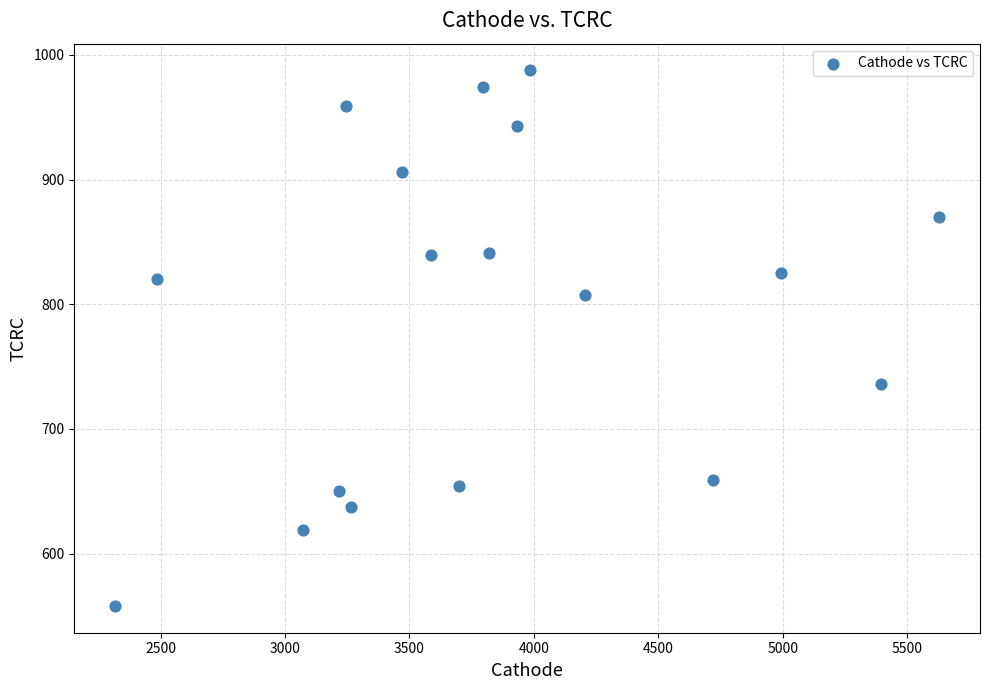

What is the range of X values (max minus min)?

3309.9